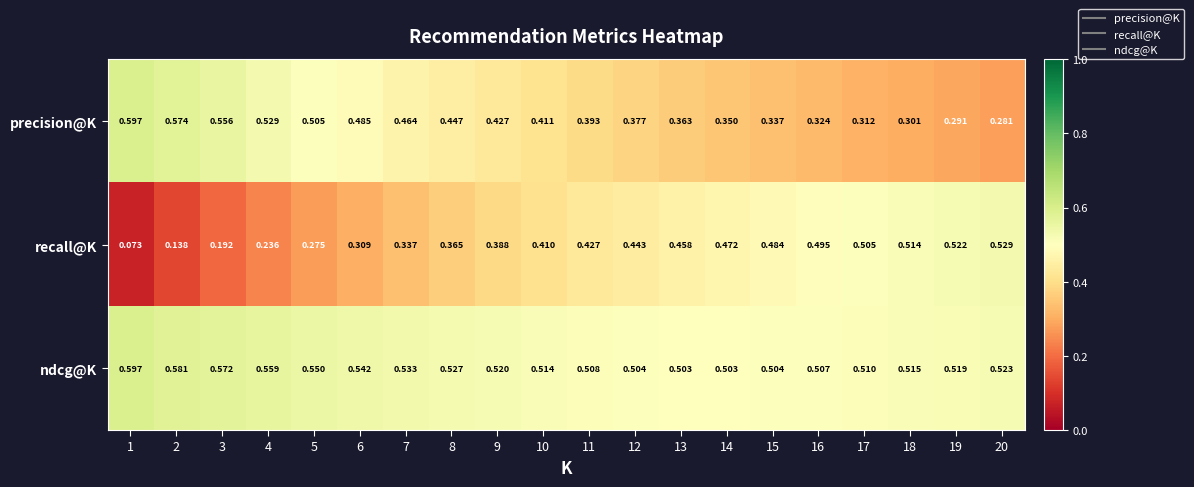

Is the value of ndcg@K at 5 greater than the value of precision@K at 14?

Yes